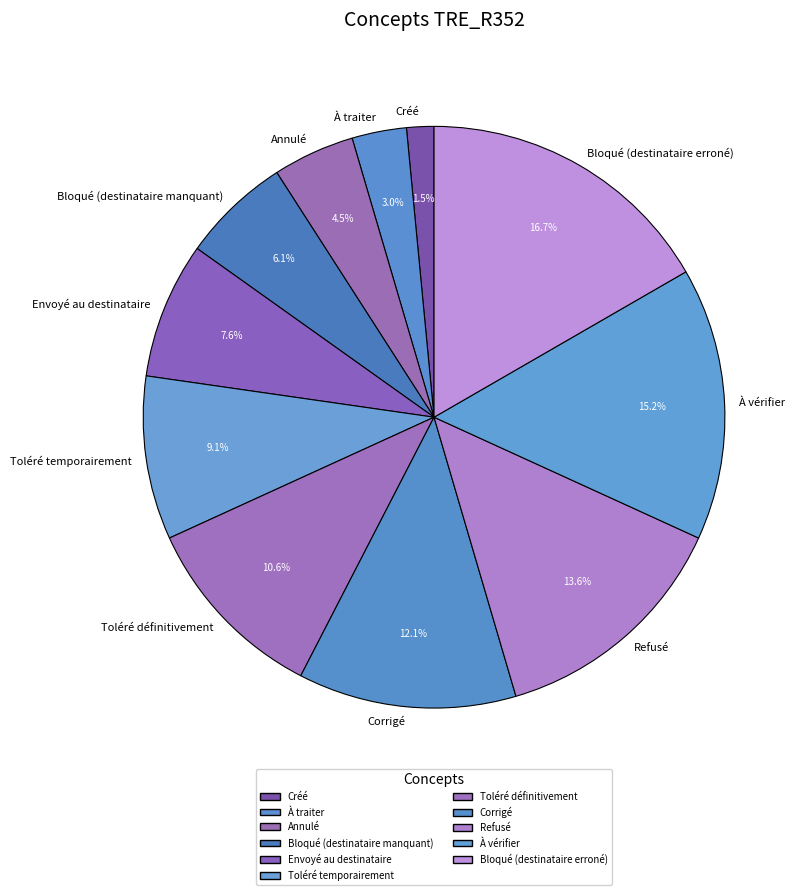

Rank the categories by value from lowest to highest.

Créé, À traiter, Annulé, Bloqué (destinataire manquant), Envoyé au destinataire, Toléré temporairement, Toléré définitivement, Corrigé, Refusé, À vérifier, Bloqué (destinataire erroné)